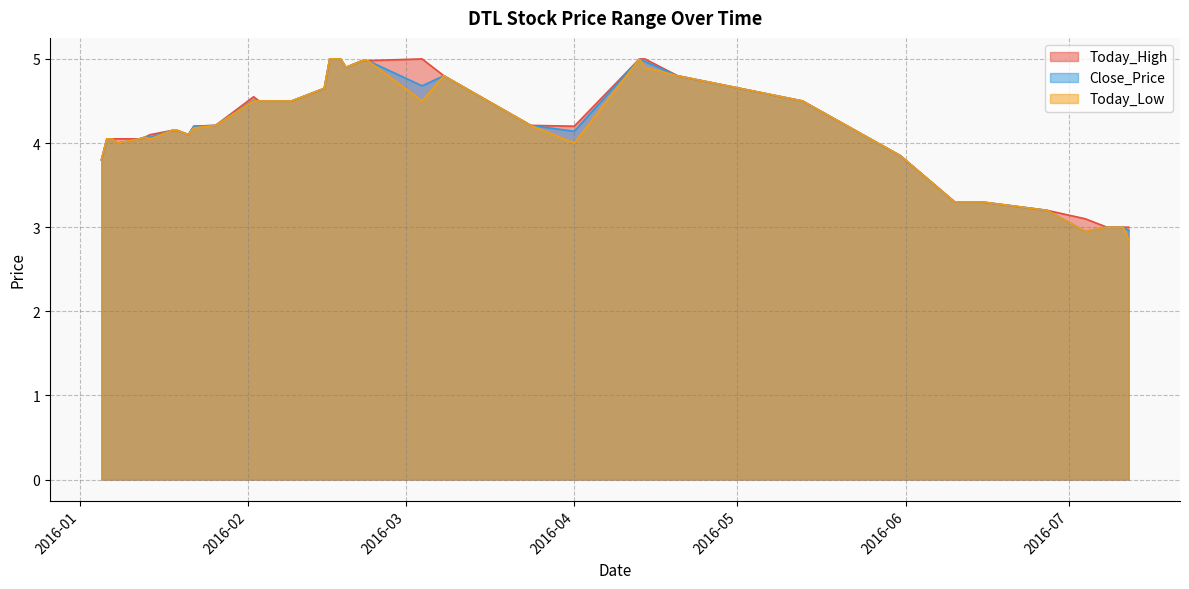

The value of Today_Low at 2016-01-18 is 1.5. True or false?

False